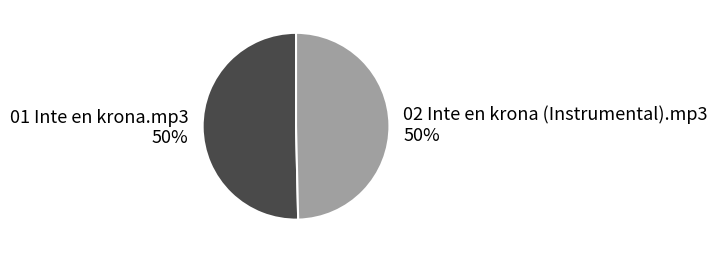

Do 01 Inte en krona.mp3 and 02 Inte en krona (Instrumental).mp3 together represent more than half of the pie?

Yes